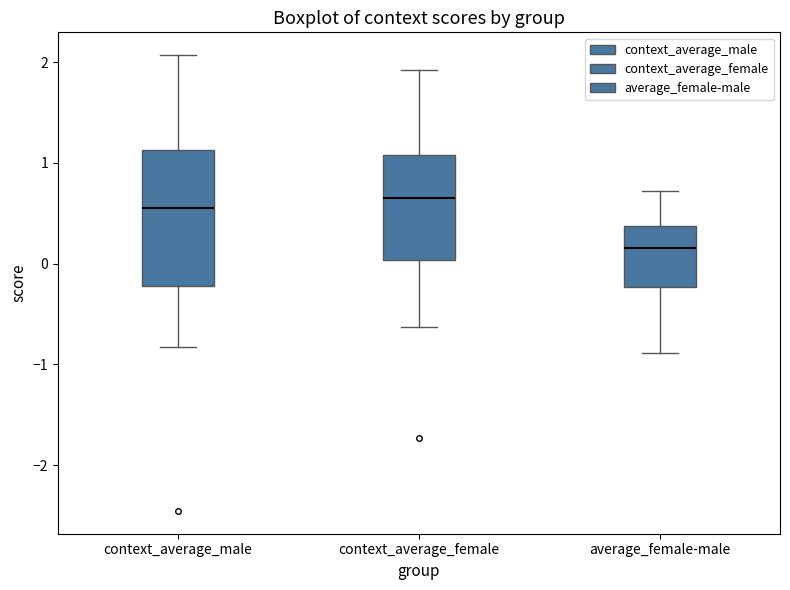

Reading left to right, transcribe this box plot: for each box, give where its median line is, the range the box spans, and where its two whiskers end, as read against the y-axis. The values are not printed on the chart, so give them approximately, as read against the axis.

context_average_male: median 0.6, box -0.2 to 1.1, whiskers -0.8 to 2.1
context_average_female: median 0.7, box 0.0 to 1.1, whiskers -0.6 to 1.9
average_female-male: median 0.2, box -0.2 to 0.4, whiskers -0.9 to 0.7